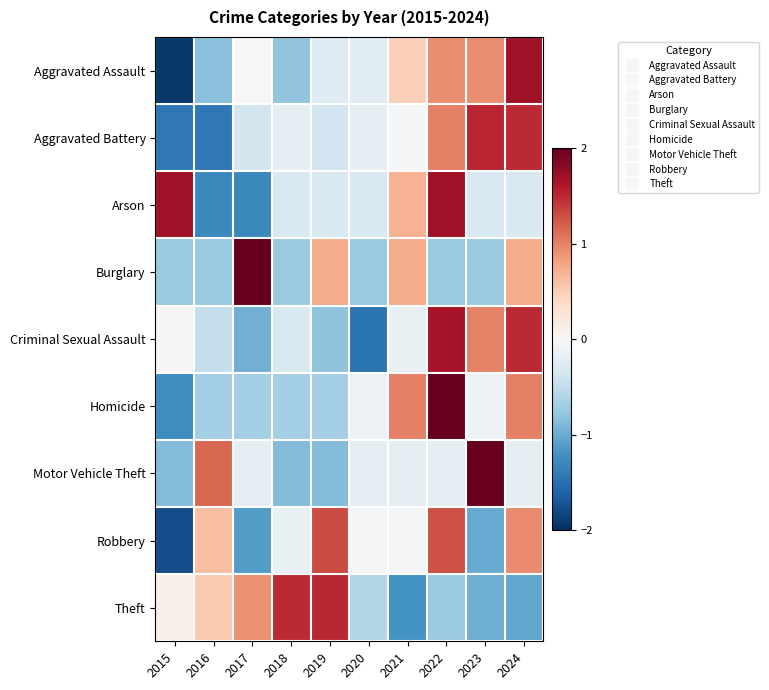

At which category is the sum across all series the highest?

2022